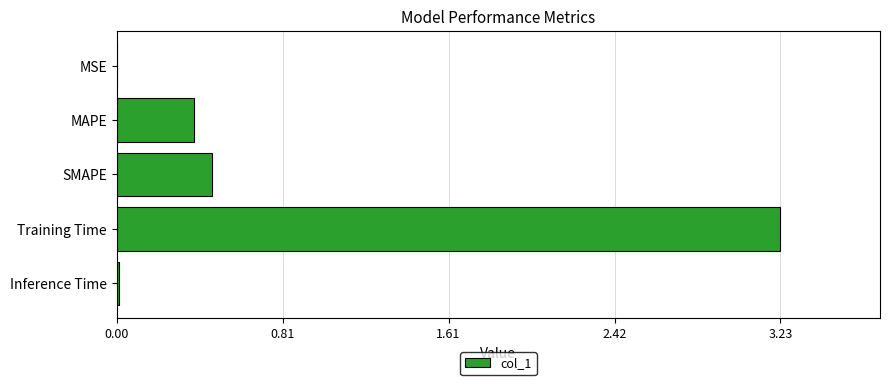

At which category does the chart reach its peak across all series?

Training Time